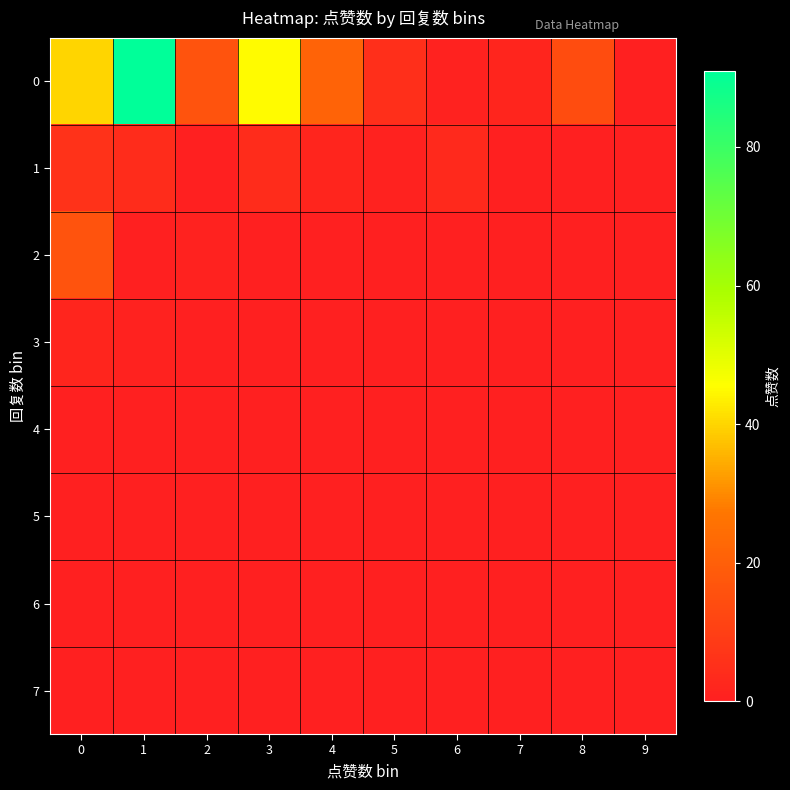

Which has a higher value, 7 or 9?

7